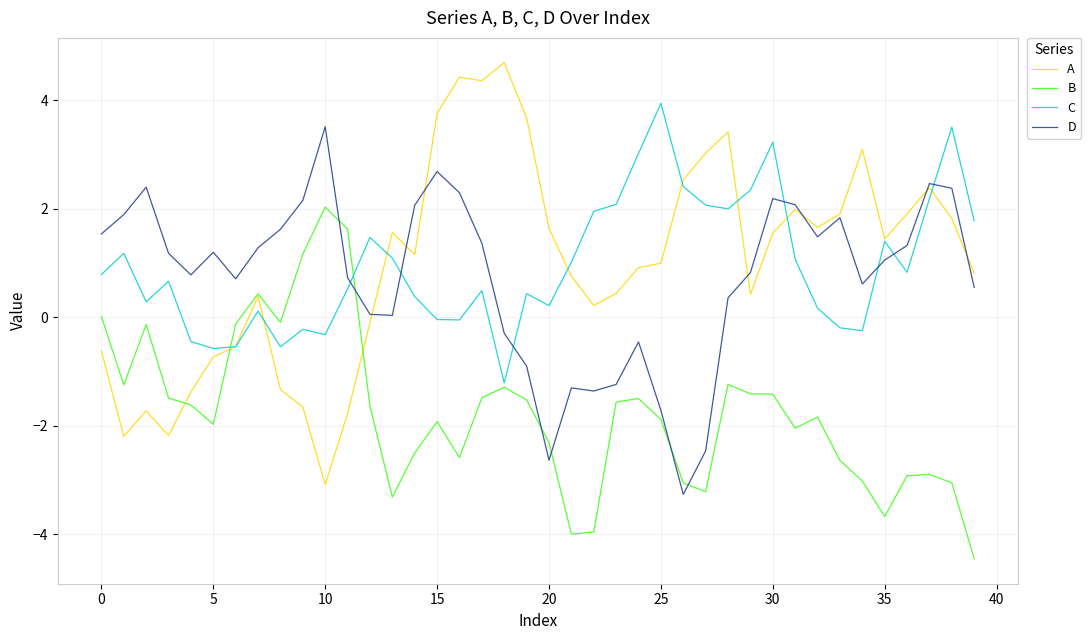

What is the highest value of the D series?

3.5